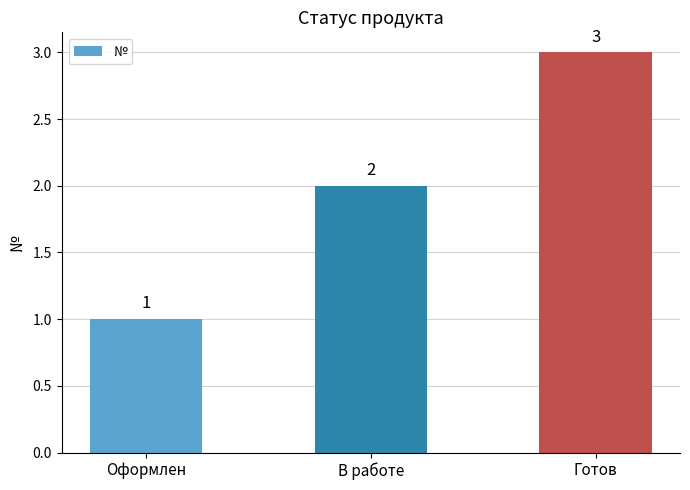

What is the ratio of the value at В работе to the value at Оформлен?

2.0